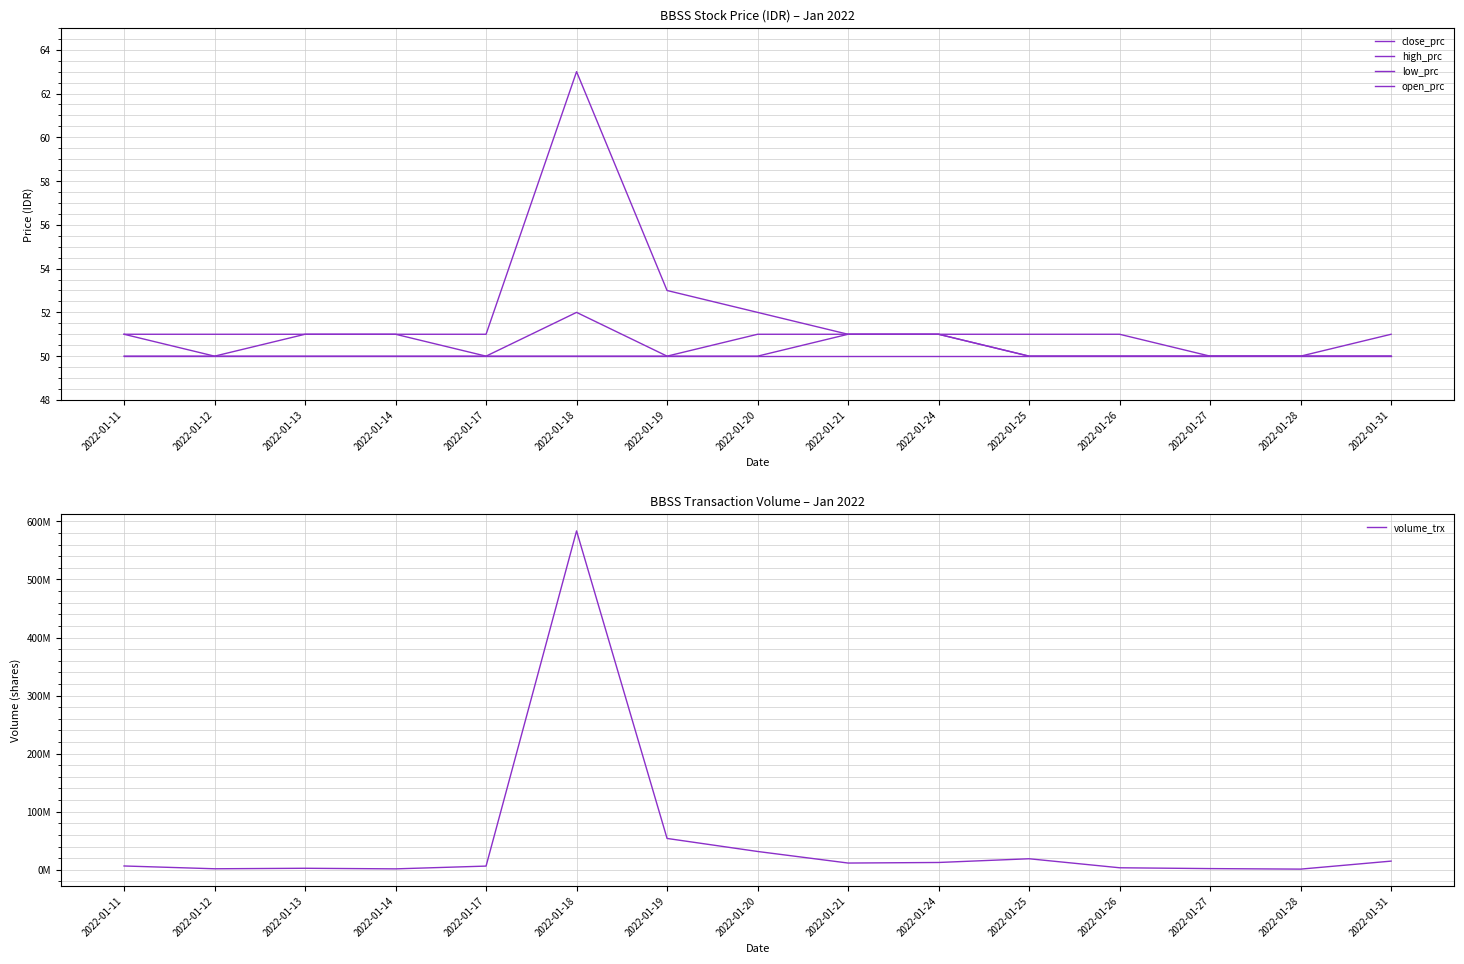

What is the sum of all high_prc values?

778